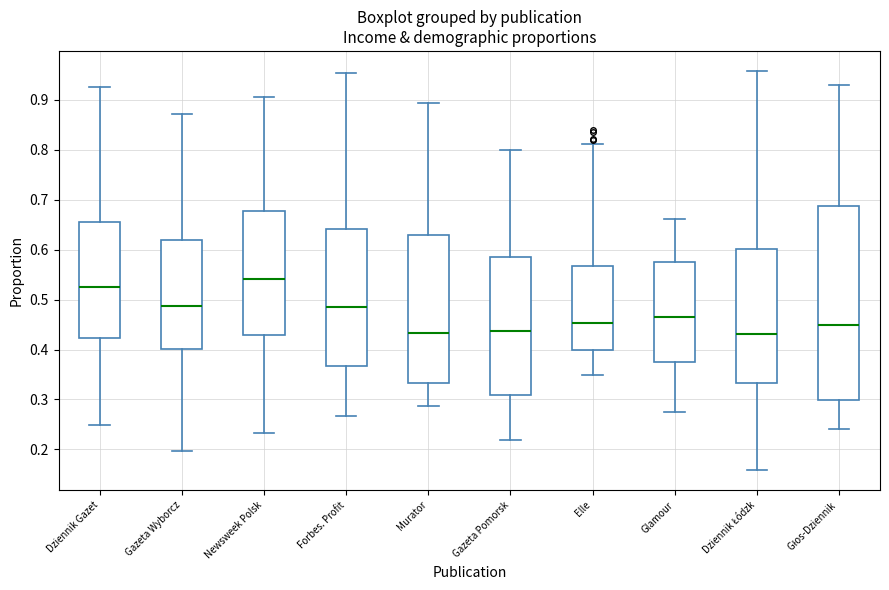

Reading left to right, read every box against the y-axis: the position of its median line, the range the box covers, and the ends of its whiskers. The values are not printed on the chart, so give them approximately, as read against the axis.

Dziennik Gazet: median 0.53, box 0.42 to 0.66, whiskers 0.25 to 0.93
Gazeta Wyborcz: median 0.49, box 0.40 to 0.62, whiskers 0.20 to 0.87
Newsweek Polsk: median 0.54, box 0.43 to 0.68, whiskers 0.23 to 0.91
Forbes. Profit: median 0.49, box 0.37 to 0.64, whiskers 0.27 to 0.95
Murator: median 0.43, box 0.33 to 0.63, whiskers 0.29 to 0.89
Gazeta Pomorsk: median 0.44, box 0.31 to 0.59, whiskers 0.22 to 0.80
Elle: median 0.45, box 0.40 to 0.57, whiskers 0.35 to 0.81
Glamour: median 0.47, box 0.37 to 0.58, whiskers 0.28 to 0.66
Dziennik Łódzk: median 0.43, box 0.33 to 0.60, whiskers 0.16 to 0.96
Głos-Dziennik: median 0.45, box 0.30 to 0.69, whiskers 0.24 to 0.93